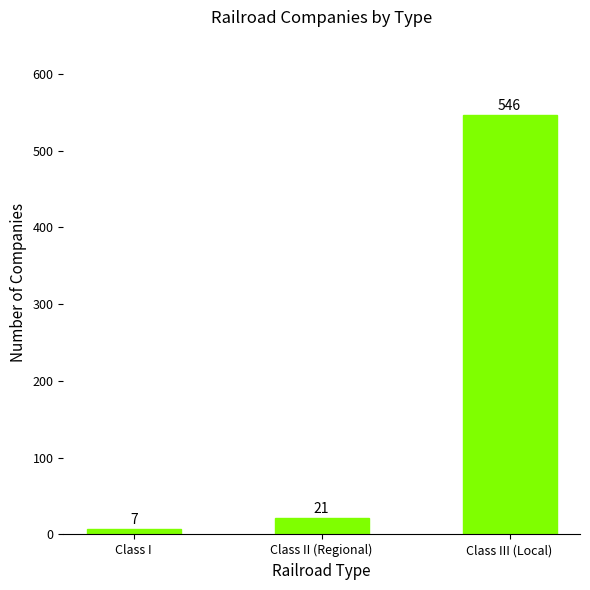

True or false: the data shows 21 at Class II (Regional).

True